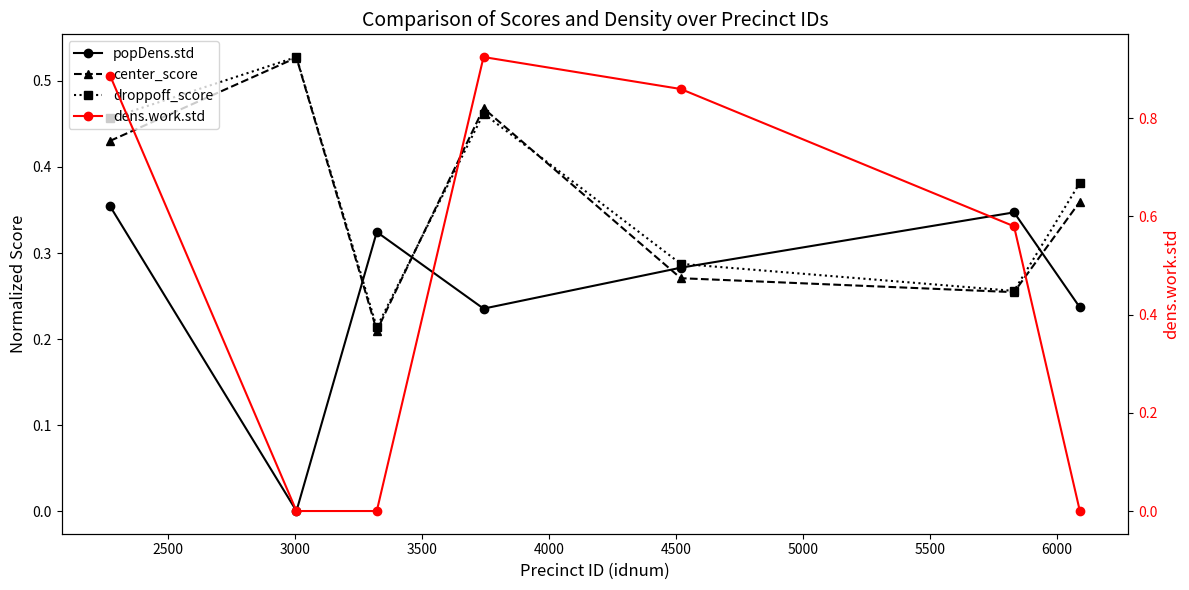

Which series has the largest total across all categories?

dens.work.std